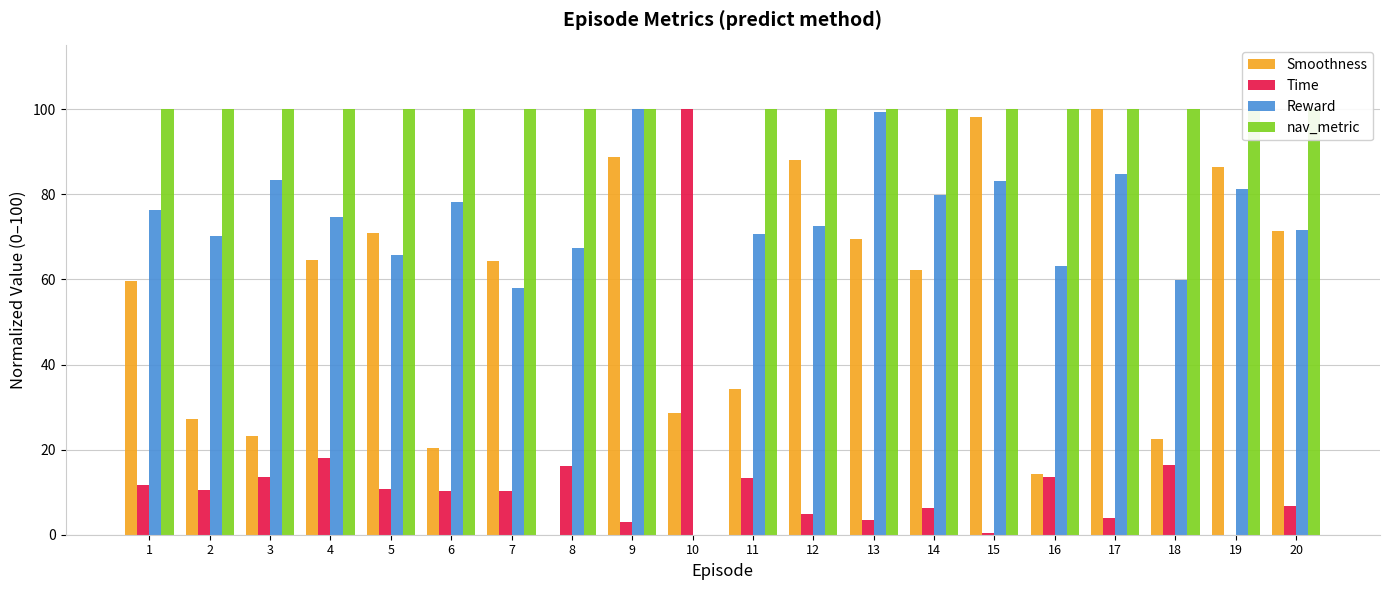

How many groups of bars are there?

20